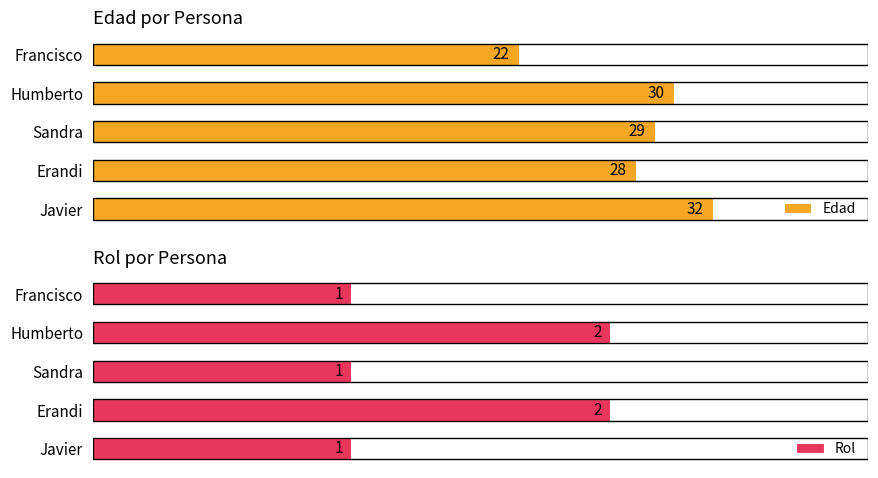

Count the Rol values in the range 1 to 2.

5